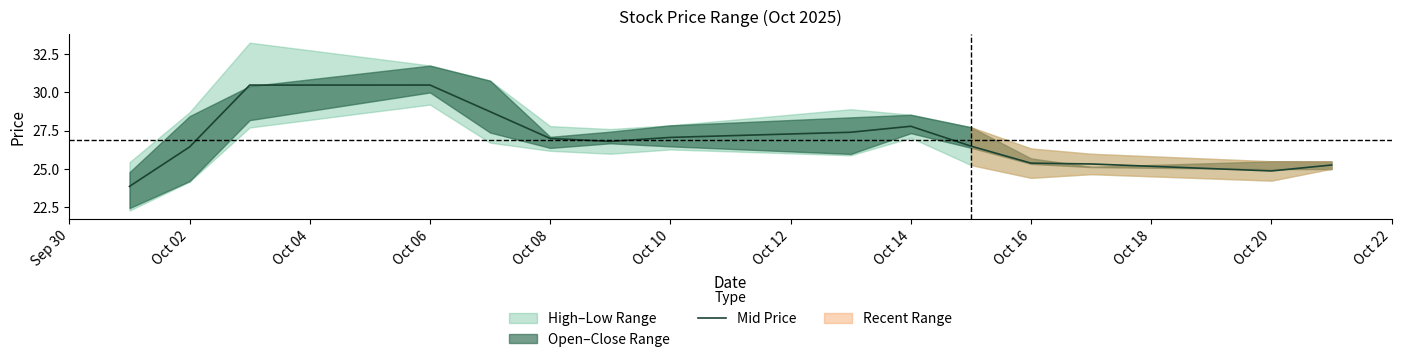

True or false: Mid Price has a value of 41.8 at Oct 02.

False